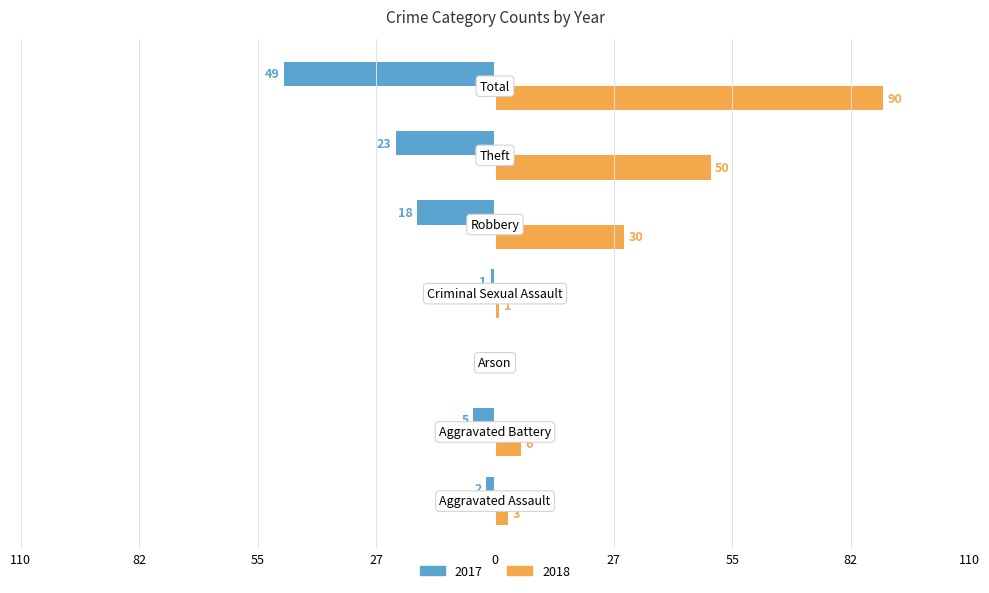

What are all the series names shown in the legend?

2017, 2018